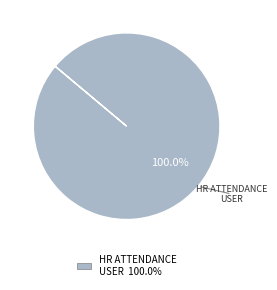

Does any single category account for the majority?

Yes